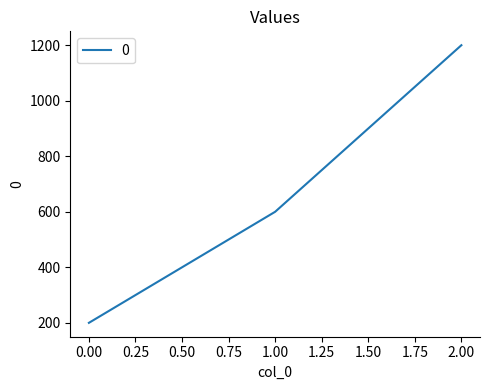

Is it true that the value at 1.00 is 600?

True